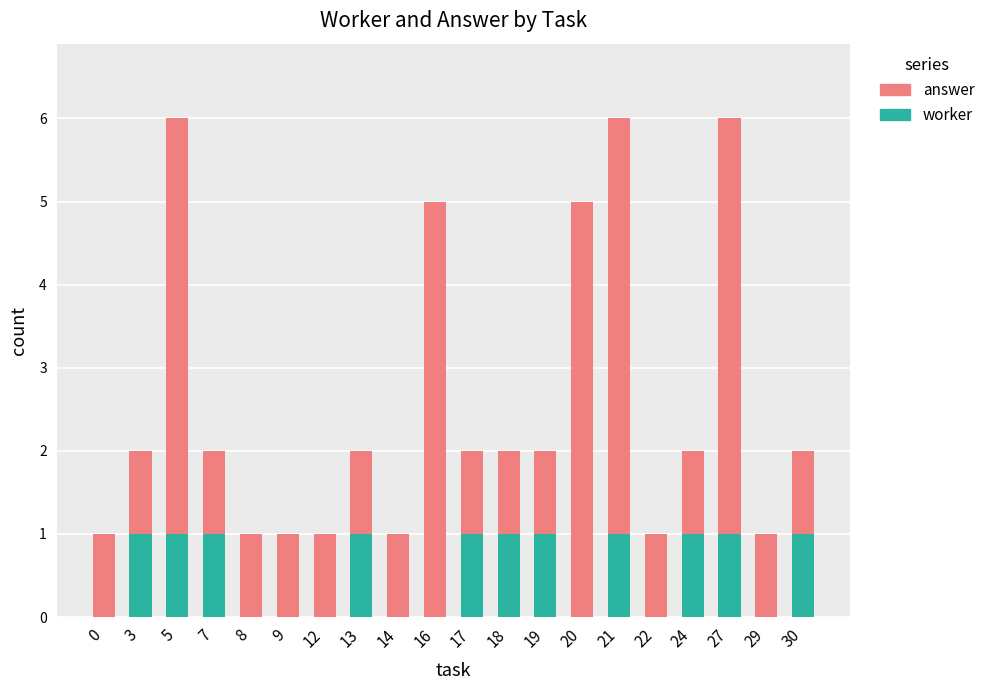

Does the chart contain stacked bars?

Yes